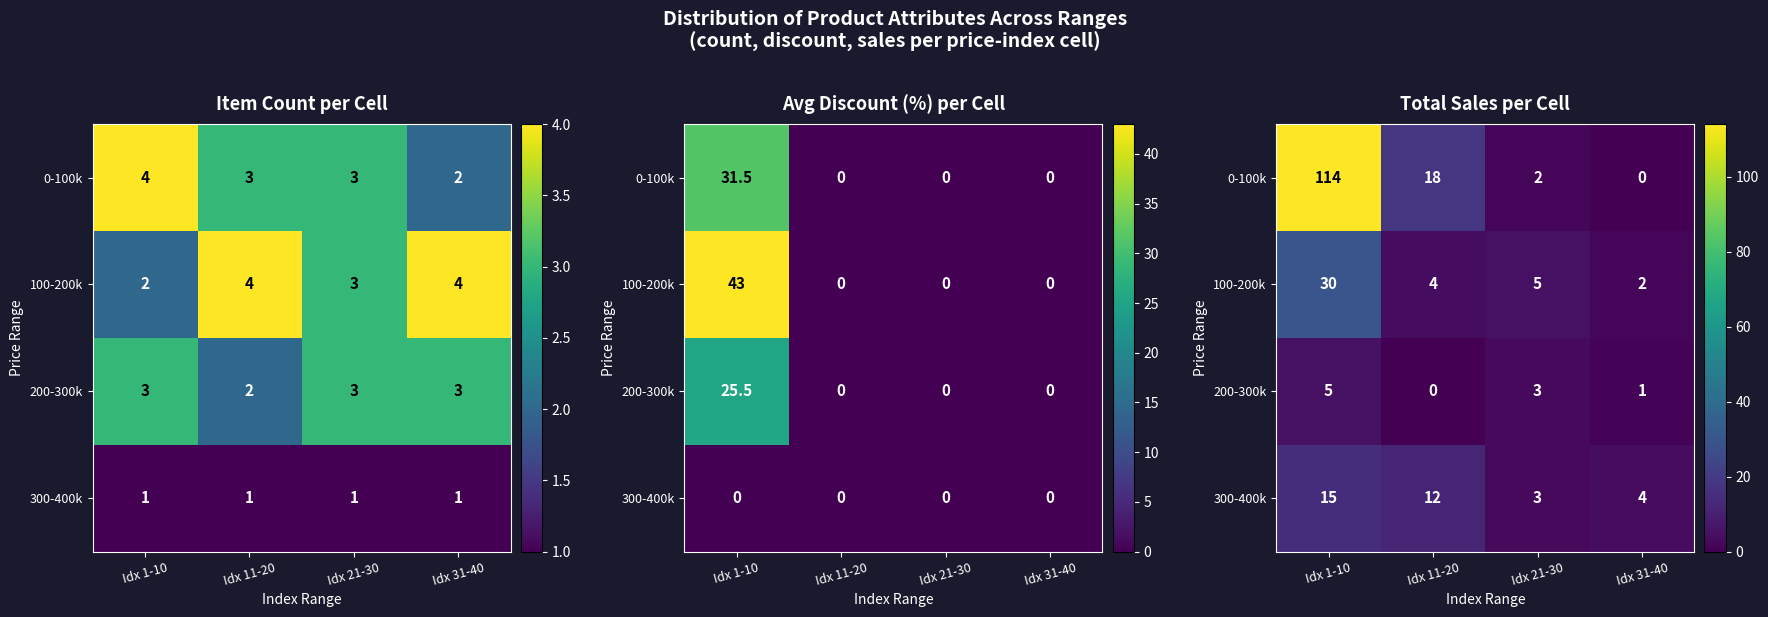

Which series has the largest range (max minus min)?

0-100k